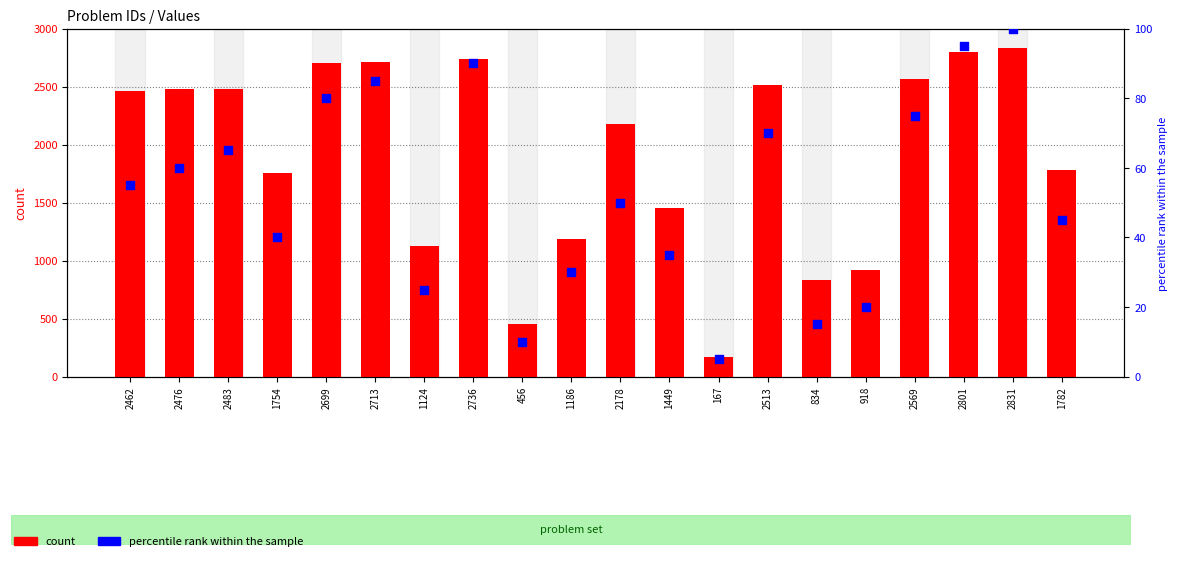

What are all the series names shown in the legend?

count, percentile rank within the sample